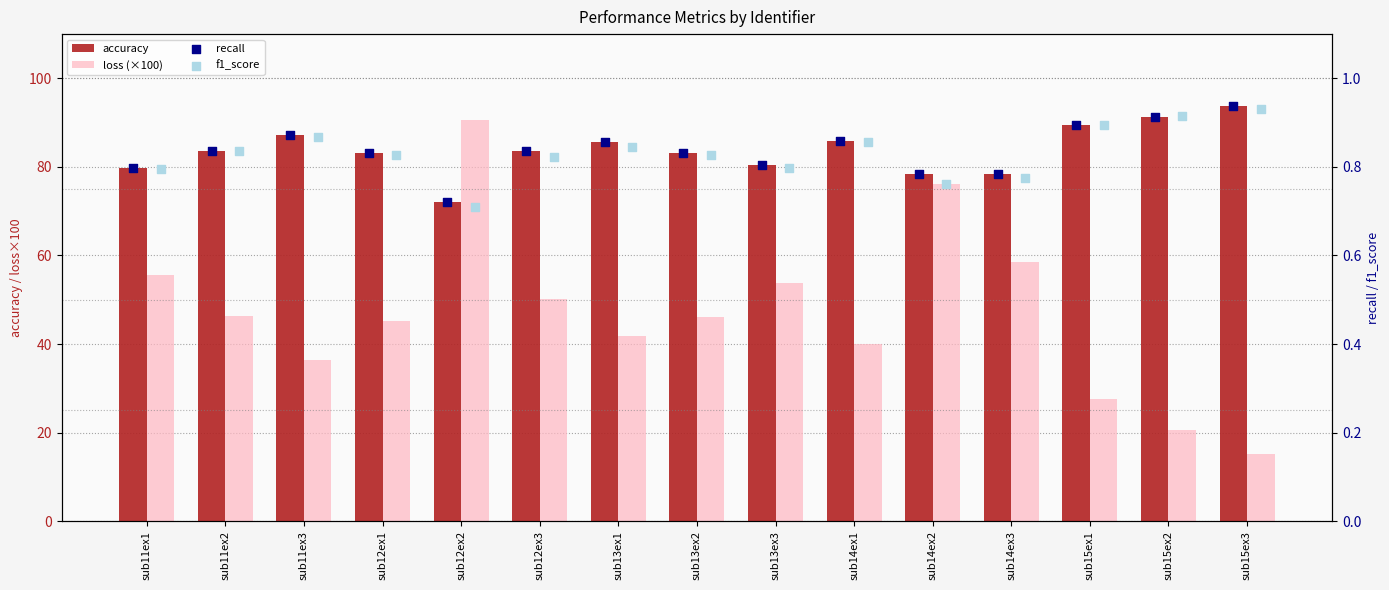

At how many categories does at least one series exceed 6?

15